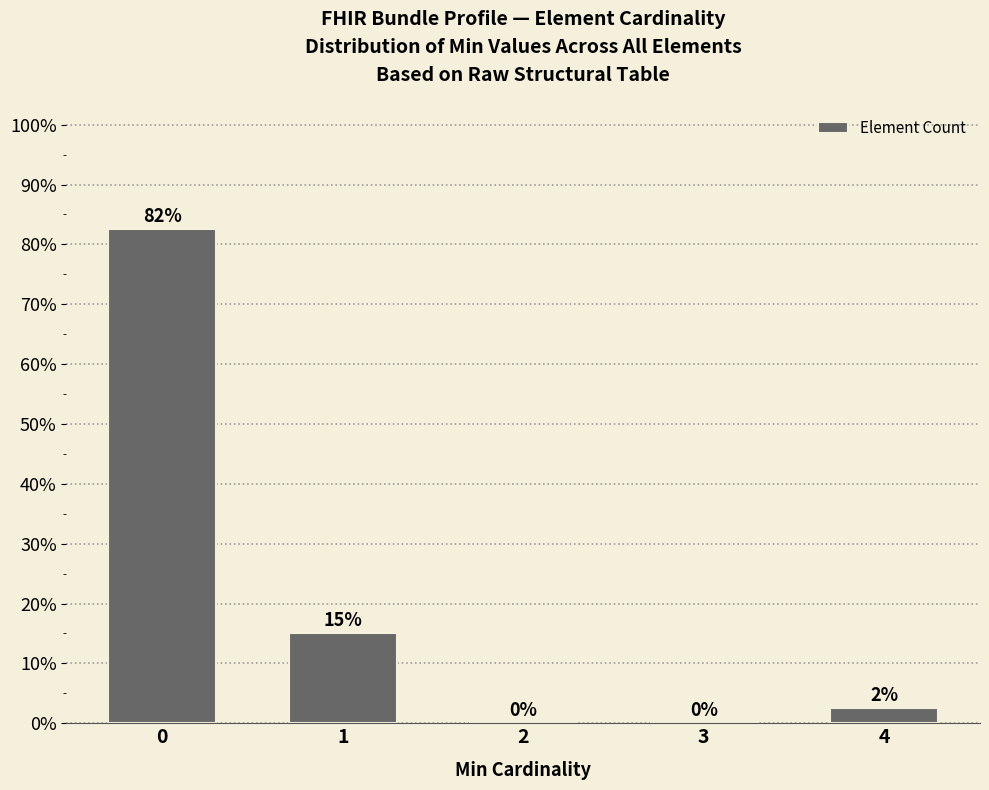

Which has a higher value, 2 or 4?

4